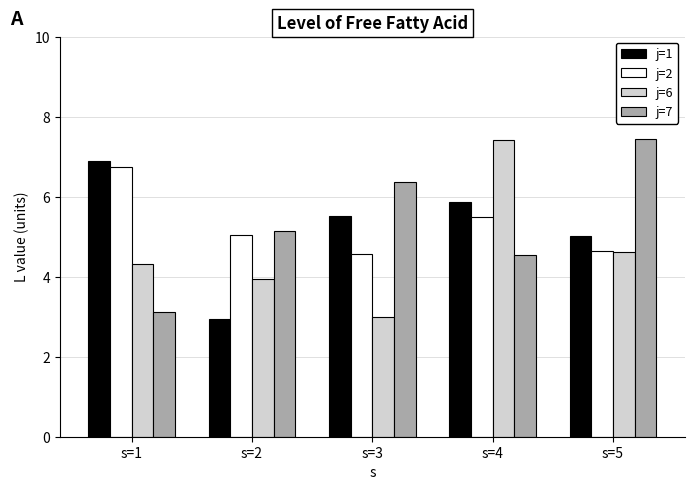

What is the difference between the second highest and minimum values in the j=7 series?

3.3